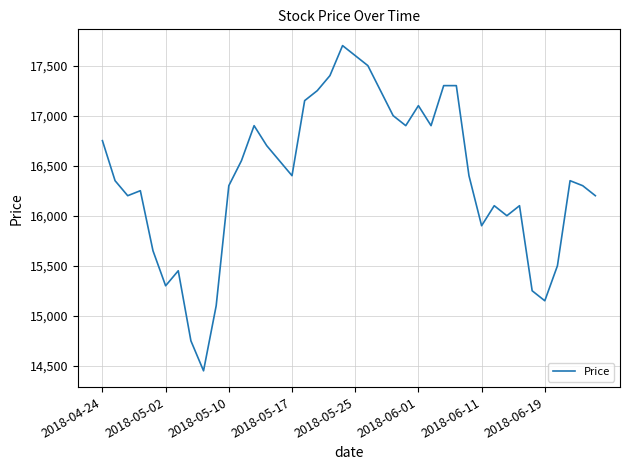

Reading left to right, extract all data points from this chart.

16750	16350	16200	16250	15650	15300	15450	14750	14450	15100	16300	16550	16900	16700	16550	16400	17150	17250	17400	17700	17600	17500	17250	17000	16900	17100	16900	17300	17300	16400	15900	16100	16000	16100	15250	15150	15500	16350	16300	16200